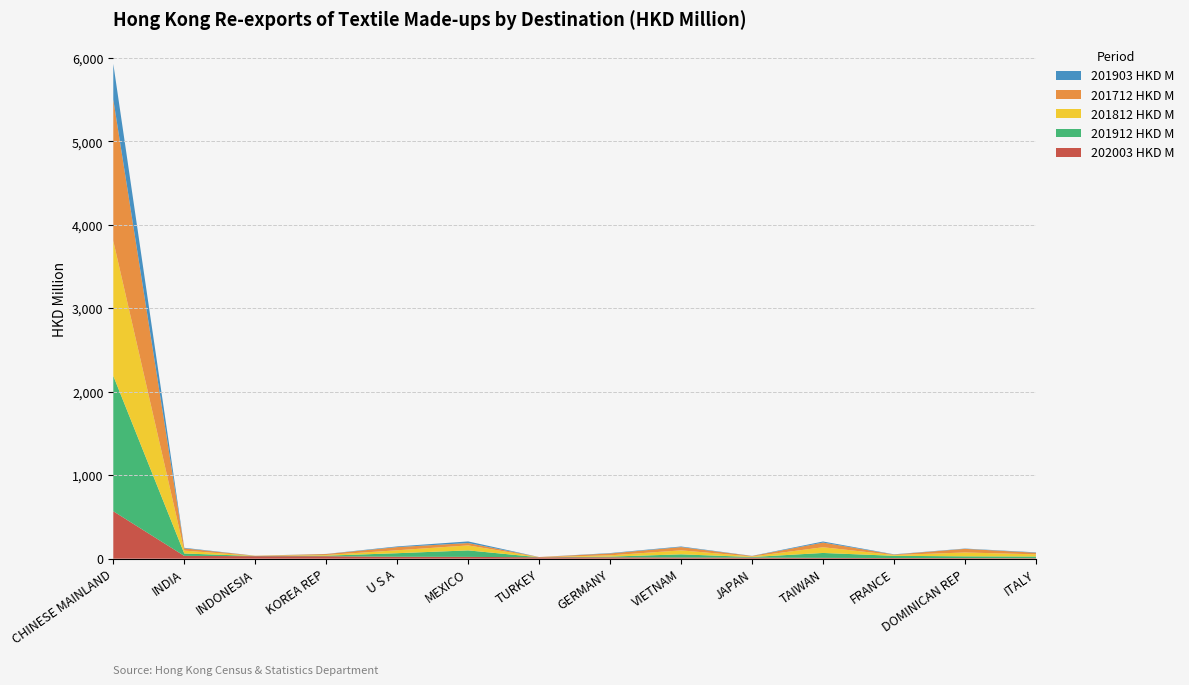

Reading right to left, extract all data points from this chart.

202003 HKD M: ITALY=6.0	DOMINICAN REP=7.3	FRANCE=8.2	TAIWAN=9.9	JAPAN=13.4	VIETNAM=14.4	GERMANY=16.6	TURKEY=16.6	MEXICO=21.7	U S A=23.4	KOREA REP=29.7	INDONESIA=30.0	INDIA=33.5	CHINESE MAINLAND=568.6
201912 HKD M: ITALY=20.0	DOMINICAN REP=21.1	FRANCE=26.4	TAIWAN=58.9	JAPAN=6.9	VIETNAM=37.7	GERMANY=8.6	TURKEY=0.5	MEXICO=77.6	U S A=42.4	KOREA REP=6.5	INDONESIA=1.8	INDIA=28.9	CHINESE MAINLAND=1622.3
201812 HKD M: ITALY=26.4	DOMINICAN REP=46.2	FRANCE=9.9	TAIWAN=68.4	JAPAN=6.4	VIETNAM=47.8	GERMANY=15.3	TURKEY=1.1	MEXICO=60.1	U S A=35.2	KOREA REP=8.4	INDONESIA=1.5	INDIA=34.5	CHINESE MAINLAND=1617.7
201712 HKD M: ITALY=18.8	DOMINICAN REP=43.4	FRANCE=5.2	TAIWAN=56.0	JAPAN=5.6	VIETNAM=39.2	GERMANY=22.2	TURKEY=1.8	MEXICO=28.1	U S A=38.0	KOREA REP=11.4	INDONESIA=2.0	INDIA=27.1	CHINESE MAINLAND=1694.0
201903 HKD M: ITALY=4.8	DOMINICAN REP=3.7	FRANCE=2.9	TAIWAN=12.9	JAPAN=1.6	VIETNAM=7.2	GERMANY=4.7	TURKEY=0.1	MEXICO=19.5	U S A=8.2	KOREA REP=1.2	INDONESIA=0.5	INDIA=6.4	CHINESE MAINLAND=427.7